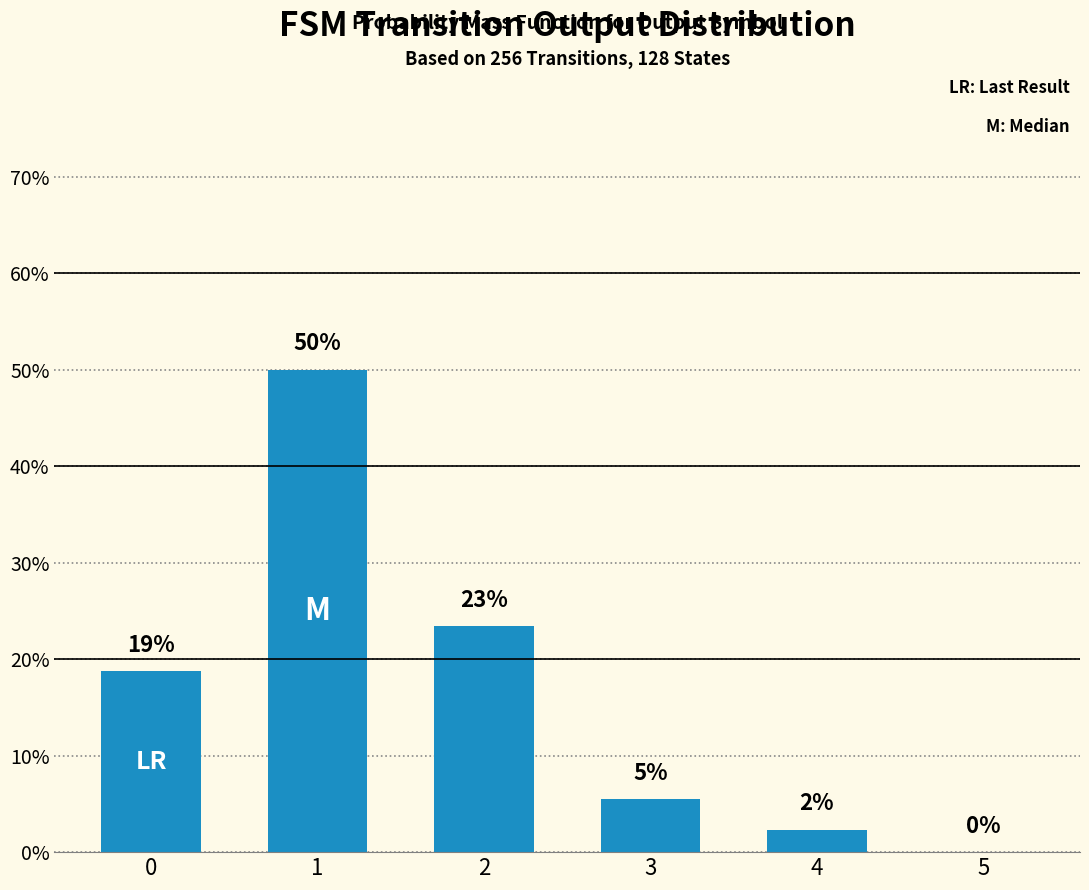

Reading right to left, list all the values displayed in this chart.

0.0	2.3	5.5	23.4	50.0	18.8